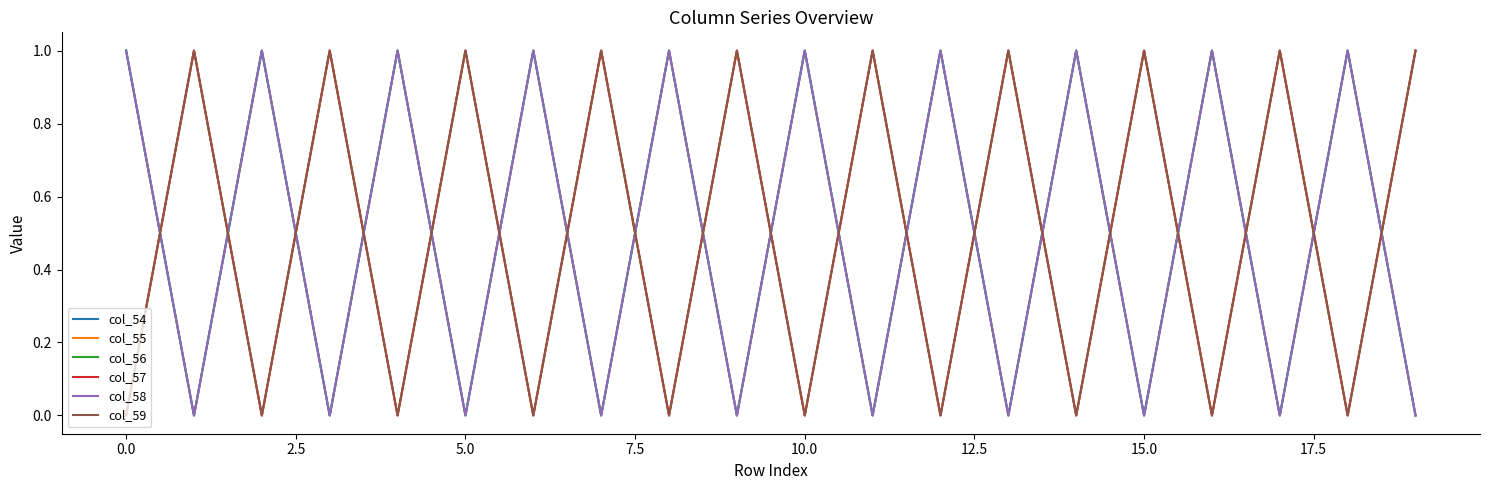

Does the chart have visible grid lines?

No